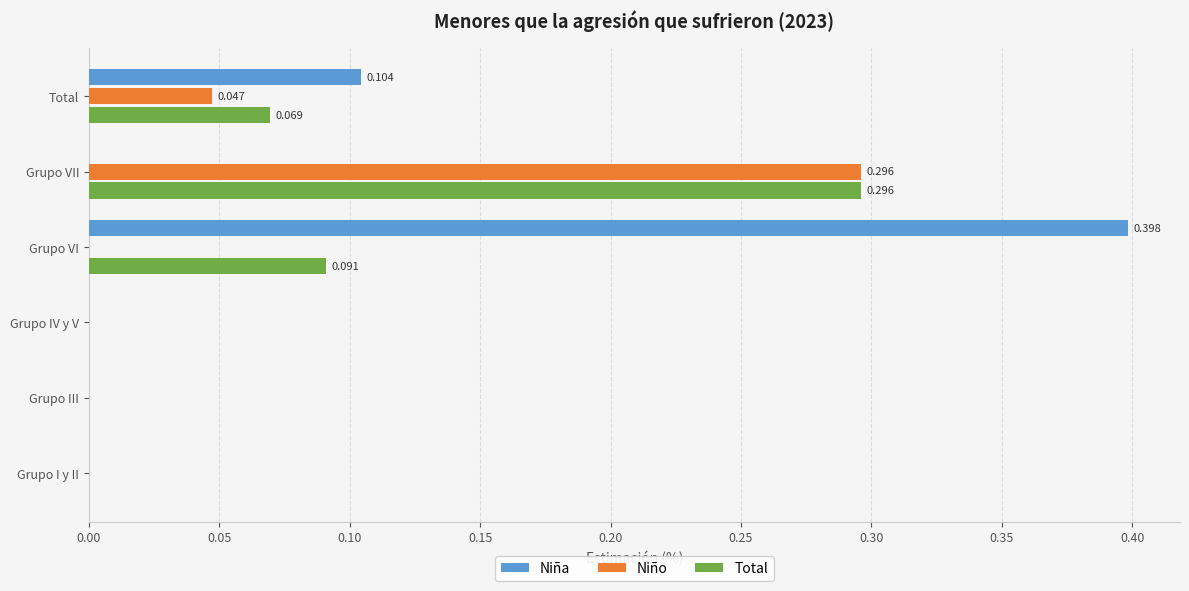

Count the number of categories in the chart.

6